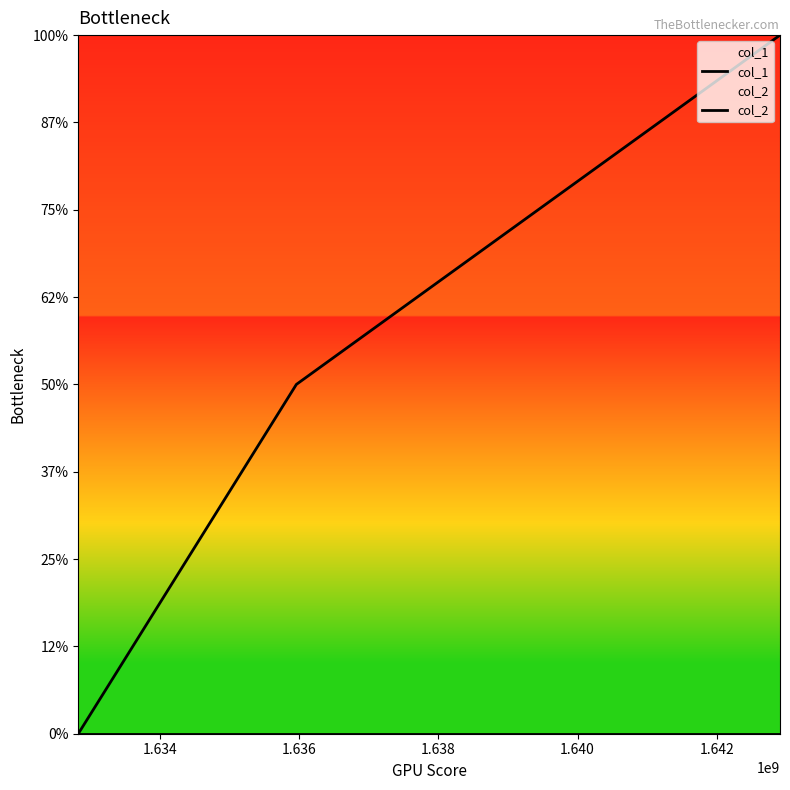

Is this an area chart (filled region under the line)?

No